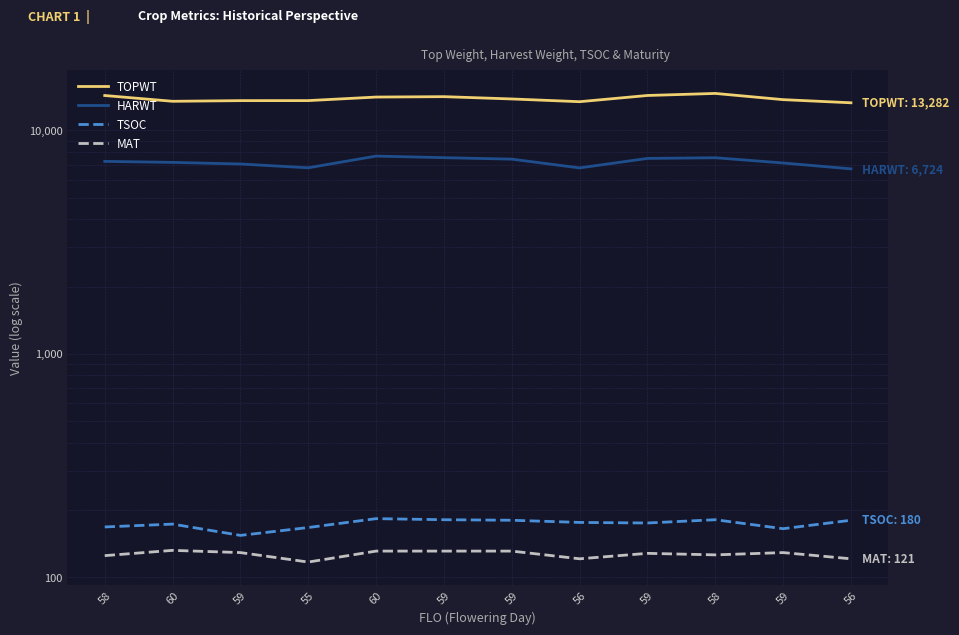

What is the difference between the second highest and second lowest values in the TOPWT series?

888